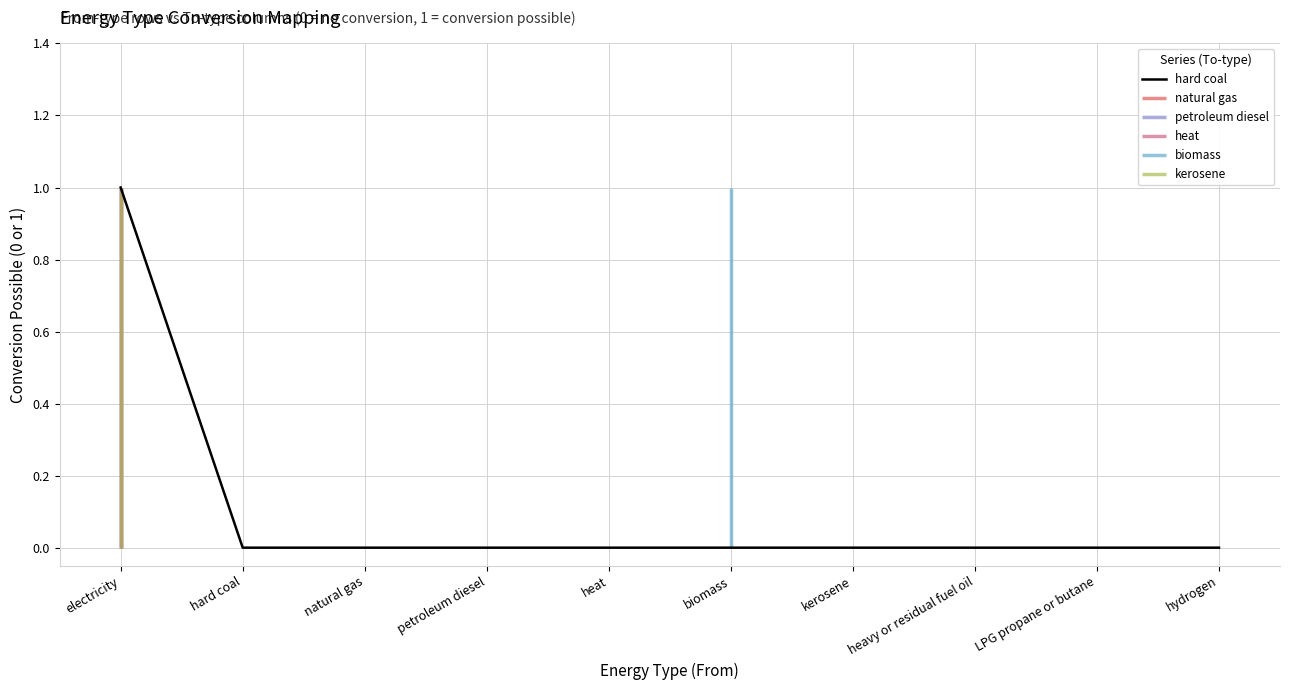

Which has a higher value, LPG propane or butane or biomass?

LPG propane or butane